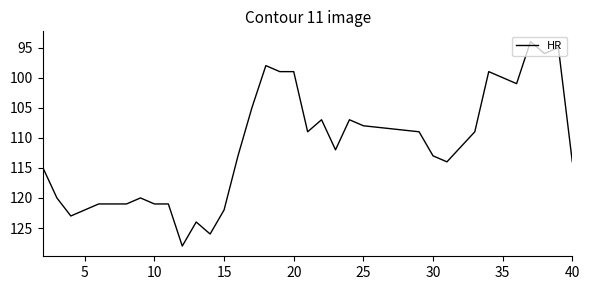

What is the average value?

112